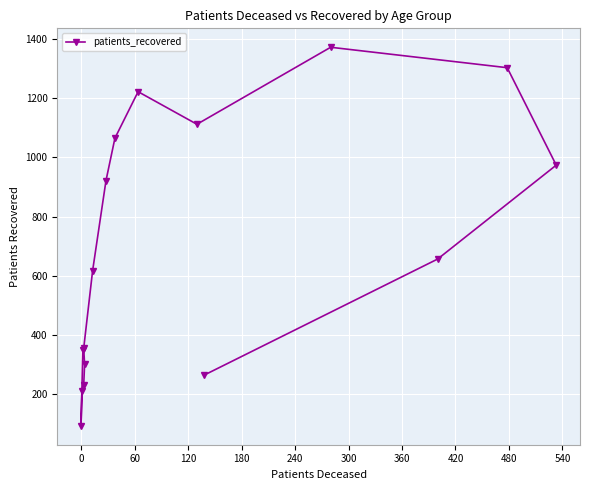

How many categories are shown in the chart?

16